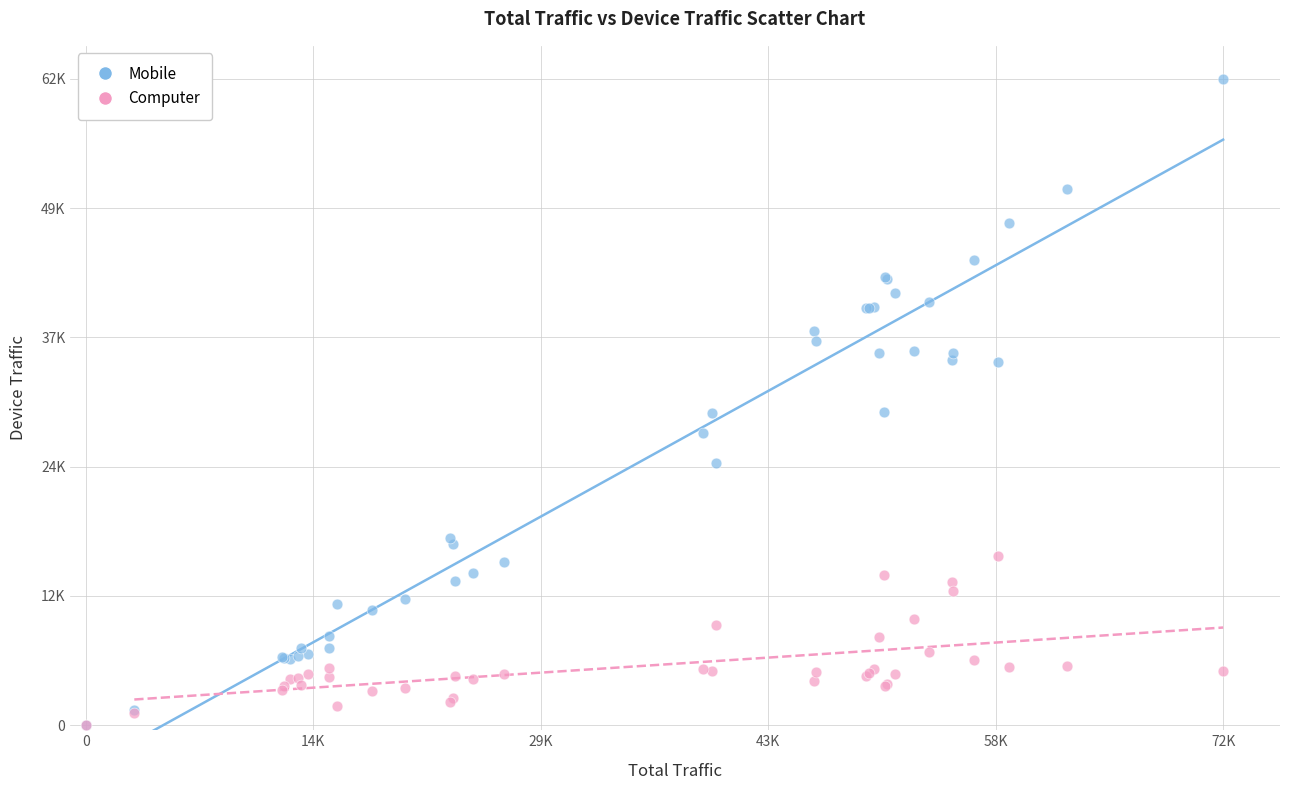

What are all the series names shown in the legend?

Mobile, Computer